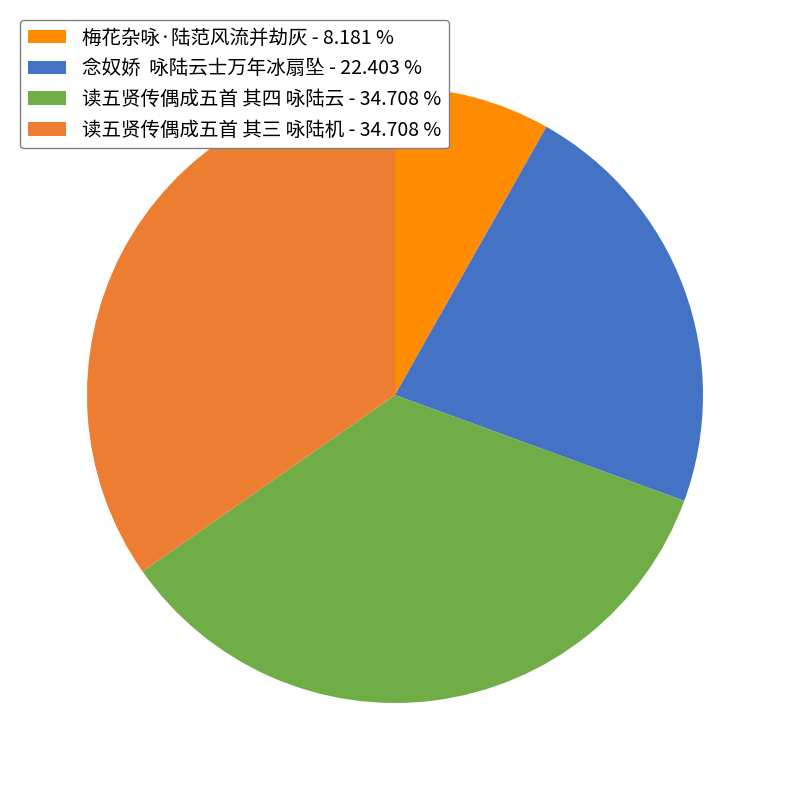

Do 读五贤传偶成五首 其四 咏陆云 - 34.708 % and 读五贤传偶成五首 其三 咏陆机 - 34.708 % together represent more than half of the pie?

Yes